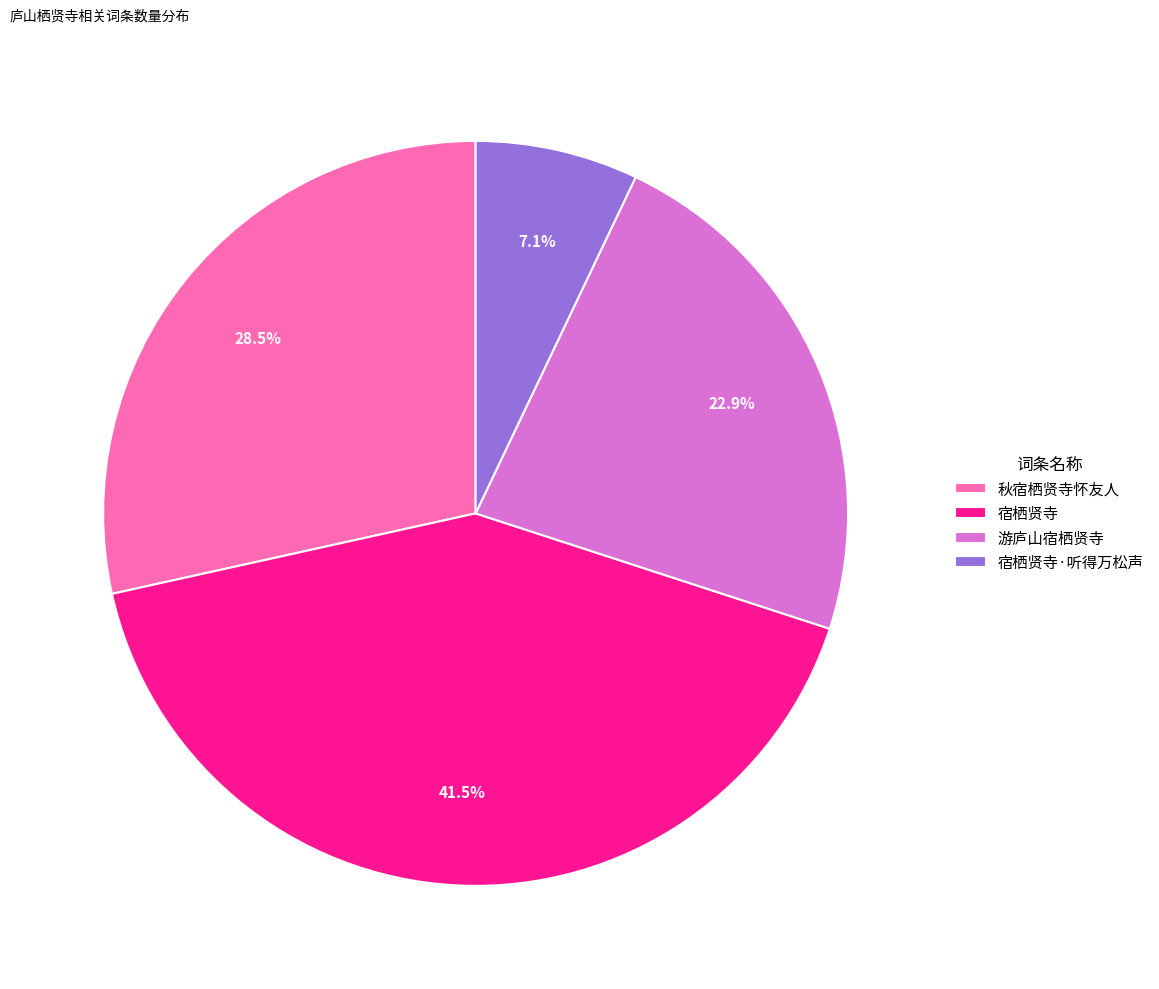

Count the number of slices in the pie.

4